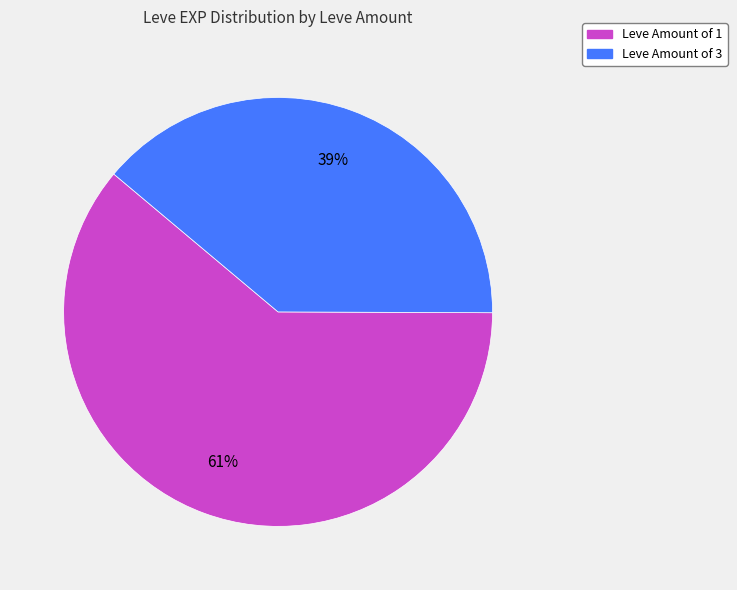

To the nearest percent, what is the average slice percentage?

50%